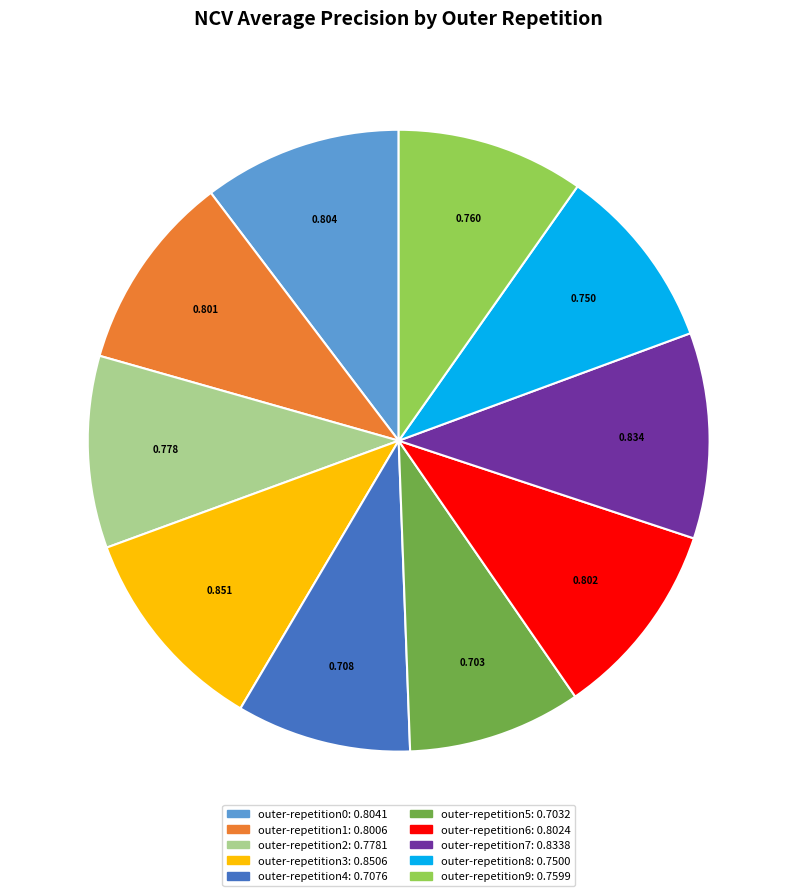

How many slices are in this pie chart?

10